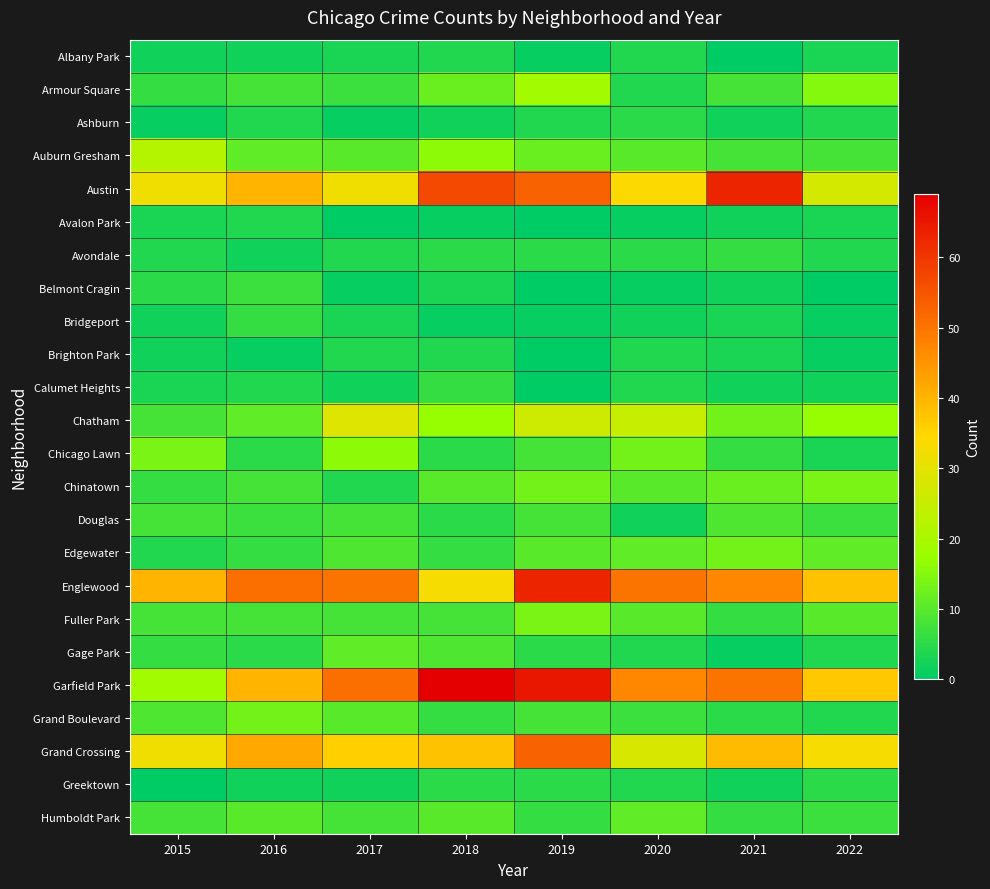

Reading left to right, list all the values displayed in this chart.

Albany Park: 2015=2	2016=2	2017=3	2018=4	2019=1	2020=4	2021=0	2022=3
Armour Square: 2015=6	2016=8	2017=7	2018=12	2019=19	2020=4	2021=8	2022=15
Ashburn: 2015=1	2016=4	2017=1	2018=2	2019=4	2020=5	2021=2	2022=4
Auburn Gresham: 2015=22	2016=11	2017=10	2018=16	2019=12	2020=10	2021=8	2022=8
Austin: 2015=32	2016=40	2017=32	2018=57	2019=53	2020=34	2021=63	2022=27
Avalon Park: 2015=3	2016=4	2017=0	2018=1	2019=0	2020=1	2021=2	2022=3
Avondale: 2015=4	2016=2	2017=4	2018=5	2019=5	2020=5	2021=6	2022=4
Belmont Cragin: 2015=5	2016=7	2017=1	2018=3	2019=0	2020=1	2021=2	2022=0
Bridgeport: 2015=2	2016=6	2017=3	2018=1	2019=1	2020=2	2021=3	2022=1
Brighton Park: 2015=2	2016=1	2017=4	2018=4	2019=0	2020=4	2021=3	2022=1
Calumet Heights: 2015=3	2016=4	2017=2	2018=6	2019=0	2020=4	2021=2	2022=2
Chatham: 2015=8	2016=11	2017=29	2018=17	2019=26	2020=25	2021=13	2022=17
Chicago Lawn: 2015=14	2016=5	2017=16	2018=5	2019=8	2020=13	2021=6	2022=3
Chinatown: 2015=6	2016=8	2017=4	2018=10	2019=13	2020=10	2021=12	2022=14
Douglas: 2015=8	2016=7	2017=8	2018=5	2019=8	2020=2	2021=9	2022=7
Edgewater: 2015=4	2016=6	2017=9	2018=6	2019=10	2020=11	2021=13	2022=11
Englewood: 2015=40	2016=51	2017=50	2018=33	2019=63	2020=50	2021=47	2022=38
Fuller Park: 2015=8	2016=8	2017=8	2018=8	2019=14	2020=10	2021=6	2022=10
Gage Park: 2015=6	2016=5	2017=11	2018=9	2019=5	2020=4	2021=1	2022=4
Garfield Park: 2015=19	2016=40	2017=51	2018=69	2019=65	2020=47	2021=50	2022=37
Grand Boulevard: 2015=9	2016=13	2017=10	2018=6	2019=8	2020=7	2021=5	2022=4
Grand Crossing: 2015=32	2016=42	2017=36	2018=38	2019=53	2020=28	2021=39	2022=33
Greektown: 2015=0	2016=2	2017=2	2018=5	2019=5	2020=4	2021=2	2022=5
Humboldt Park: 2015=8	2016=10	2017=8	2018=10	2019=6	2020=11	2021=6	2022=7